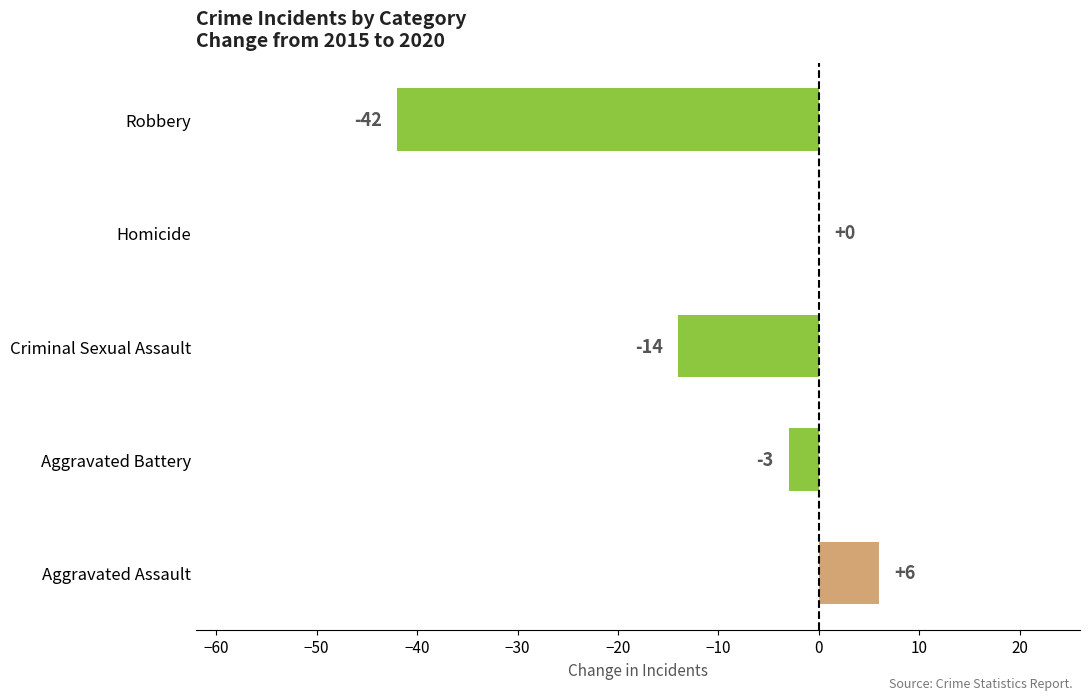

How many values exceed -3?

2